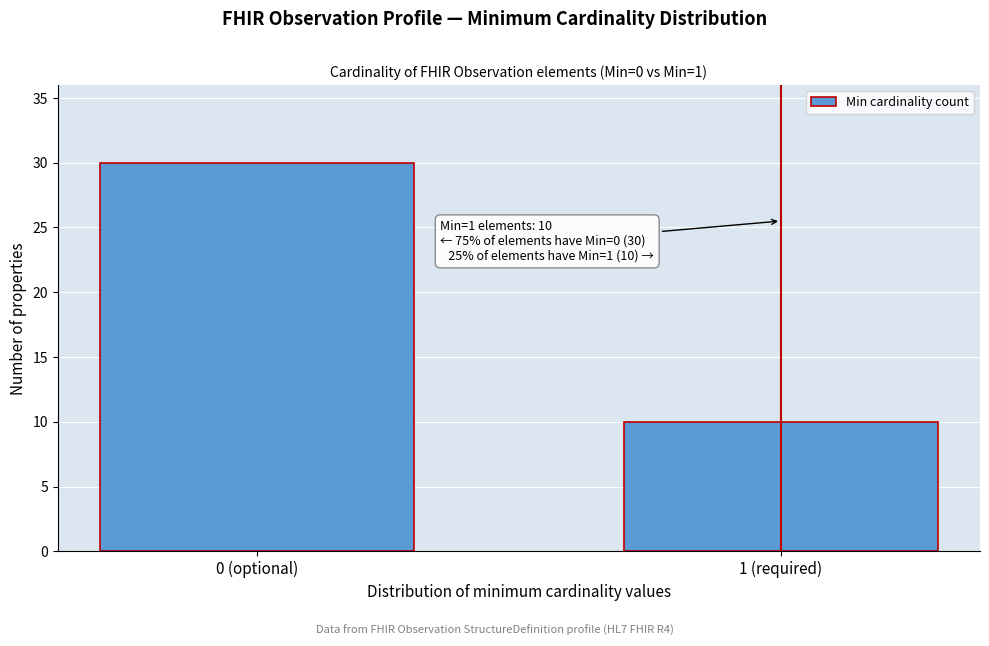

Reading left to right, list all the values displayed in this chart.

30	10